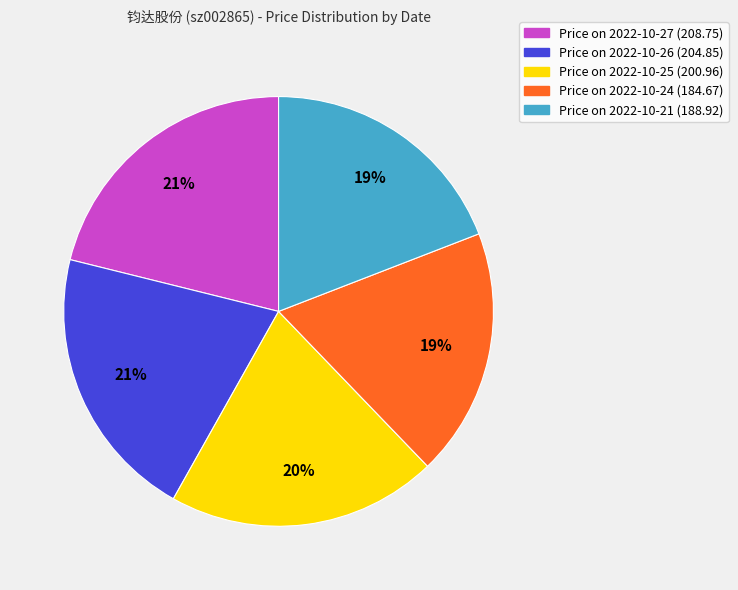

To the nearest percent, what is the difference between the largest and smallest slice percentages?

2%